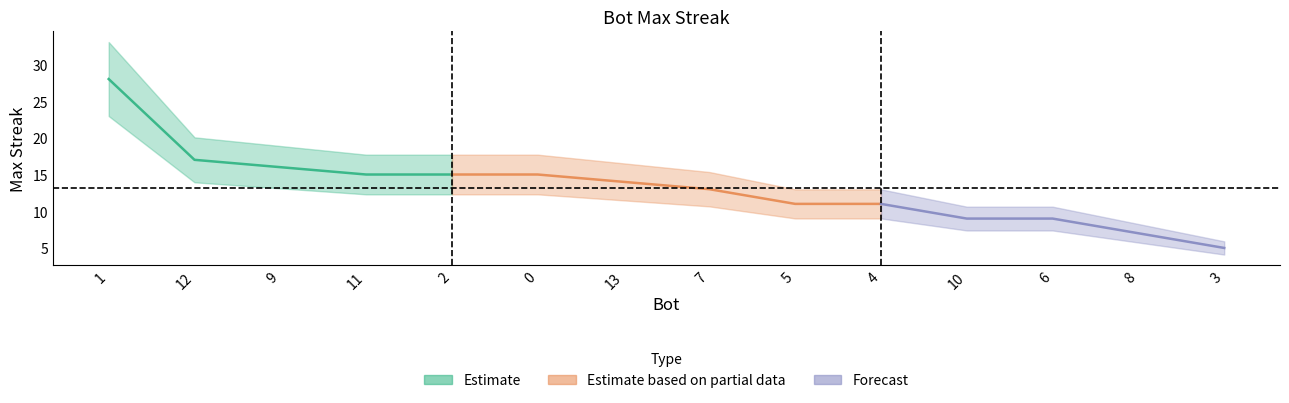

Where does the data first go above 14?

1